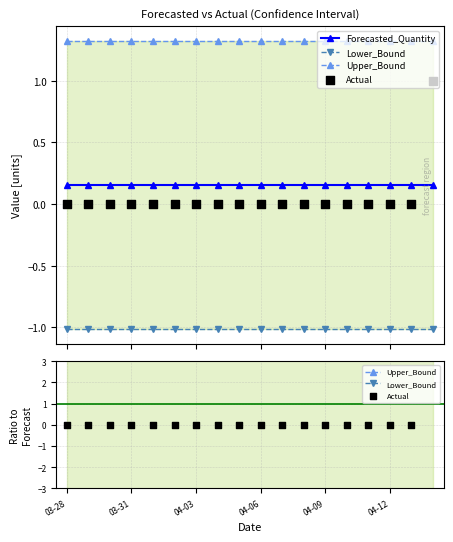

At which category is the sum across all series the highest?

17